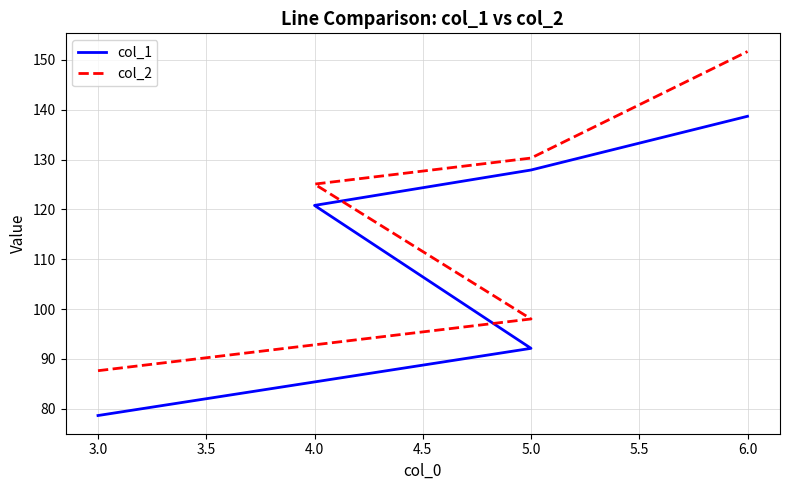

True or false: col_2 and col_1 cross at least once.

False